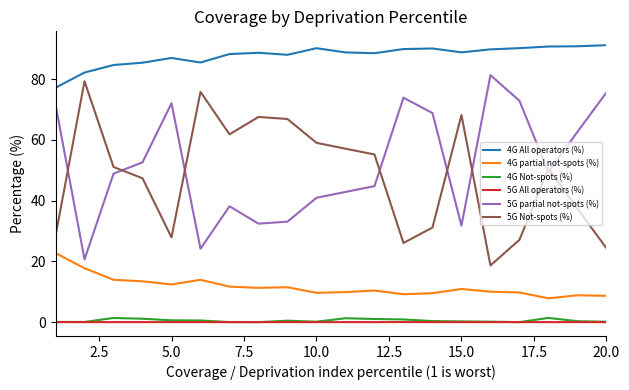

True or false: 4G All operators (%) and 5G Not-spots (%) cross at least once.

False